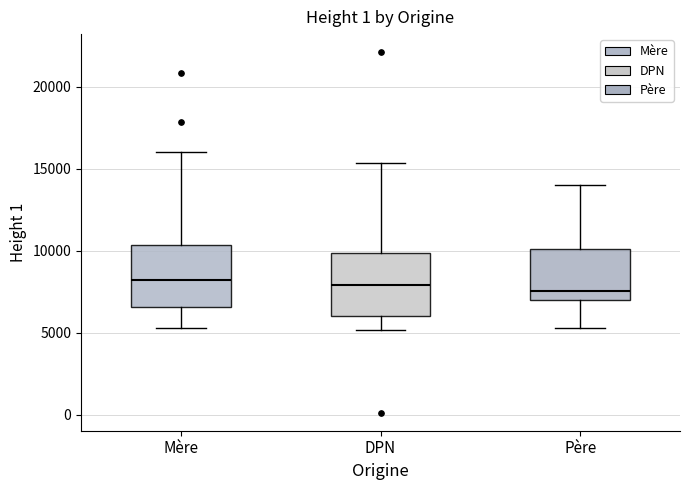

Where does the upper whisker of the box for Père end on the y-axis? The values are not printed on the chart, so give them approximately, as read against the axis.

14000